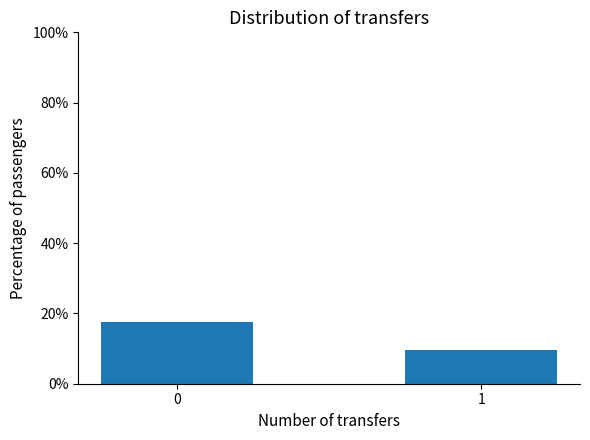

What is the change in value from 0 to 1?

-7.9